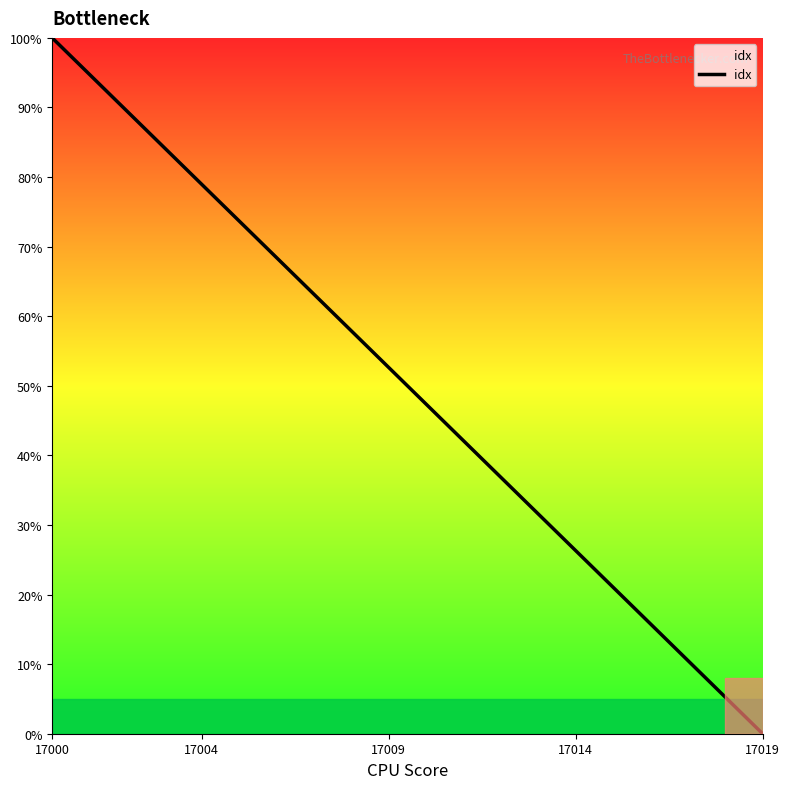

What is the maximum value shown in the chart?

100.0